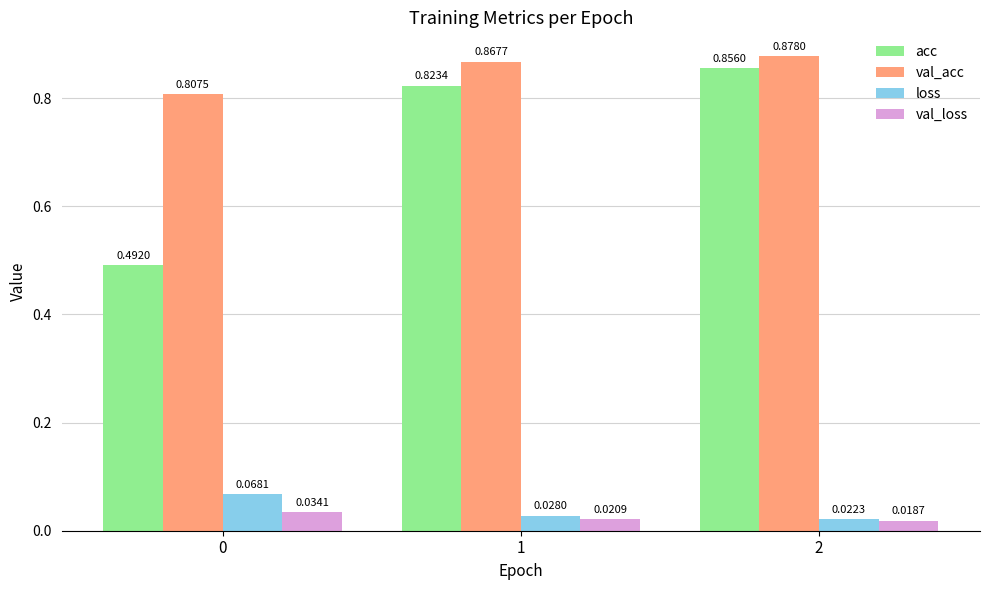

Which category has the lowest value in the loss series?

2